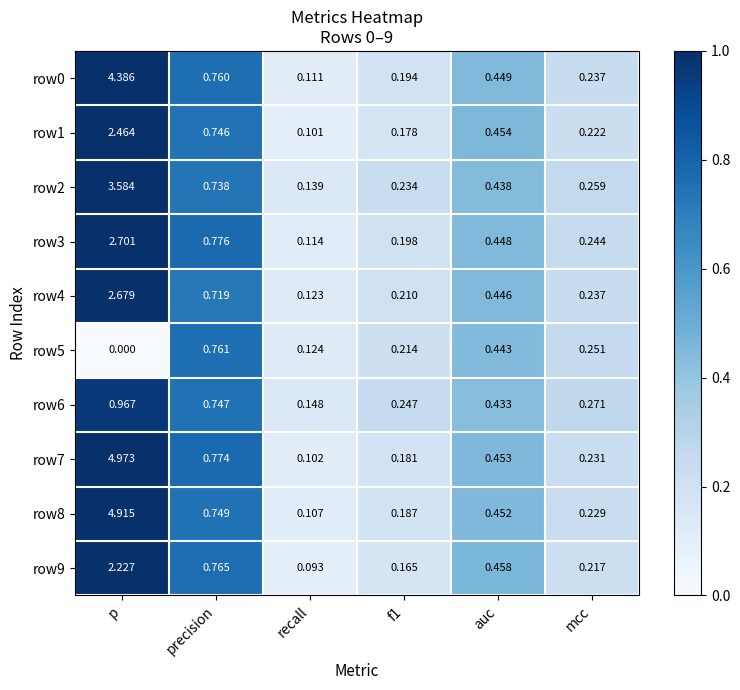

At which label is row9 closest to 1?

precision